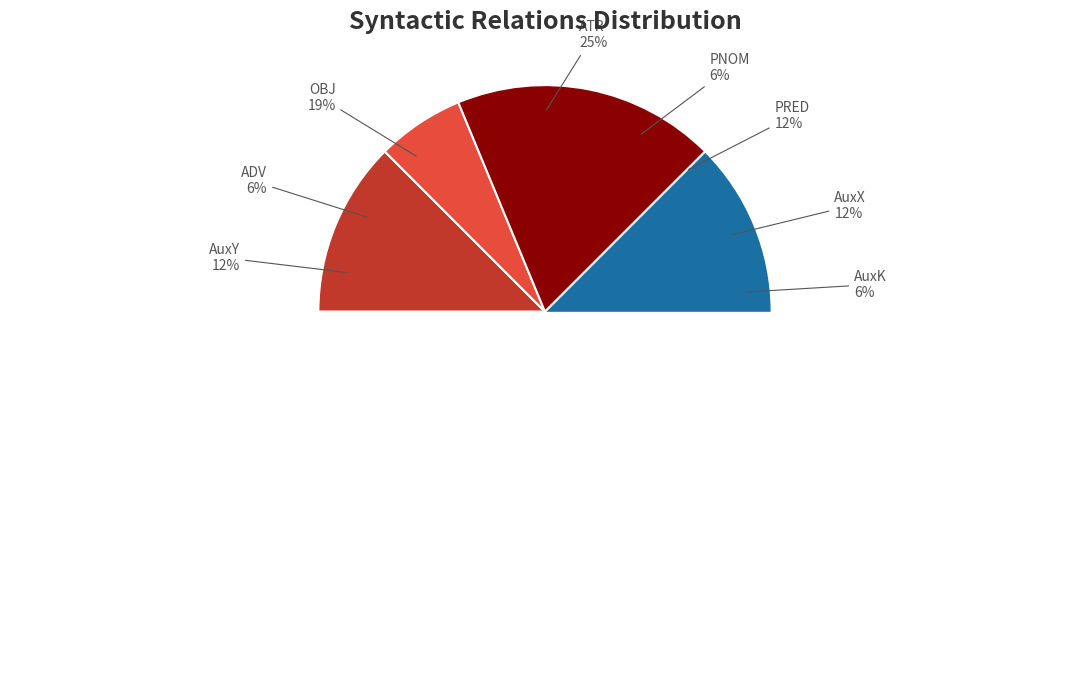

To the nearest percent, what is the difference between the largest and smallest slice percentages?

19%